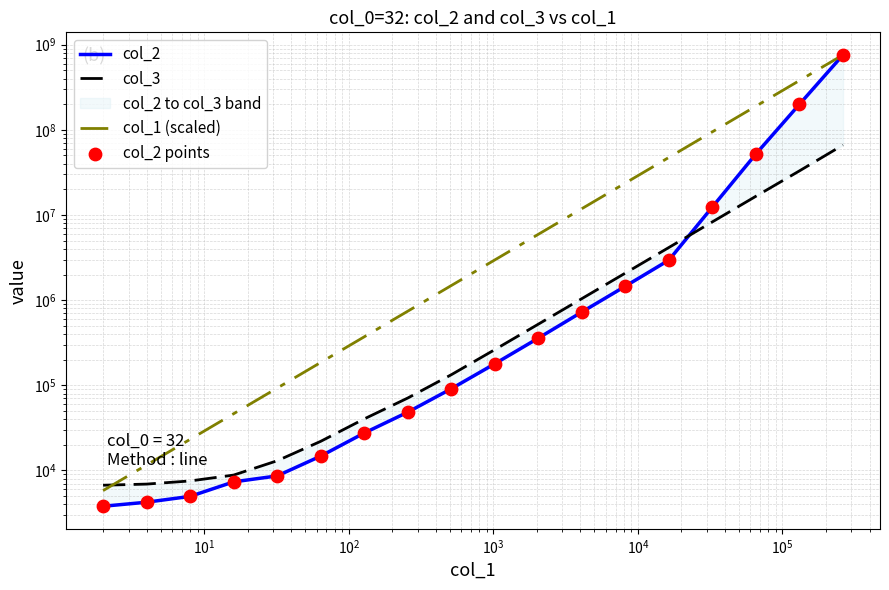

What are all the series names shown in the legend?

col_2, col_3, col_1 (scaled), col_2 points